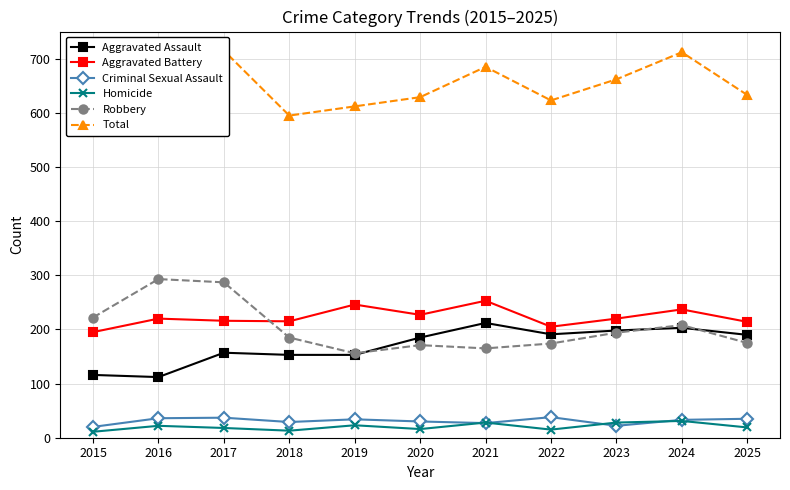

True or false: Aggravated Battery has a value of 205 at 2022.

True